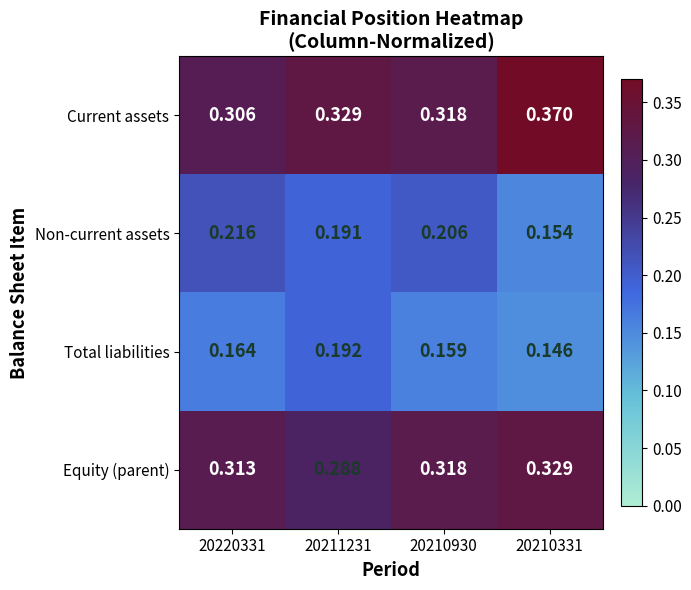

List the series in order of their peak value, highest first.

Current assets, Equity (parent), Non-current assets, Total liabilities